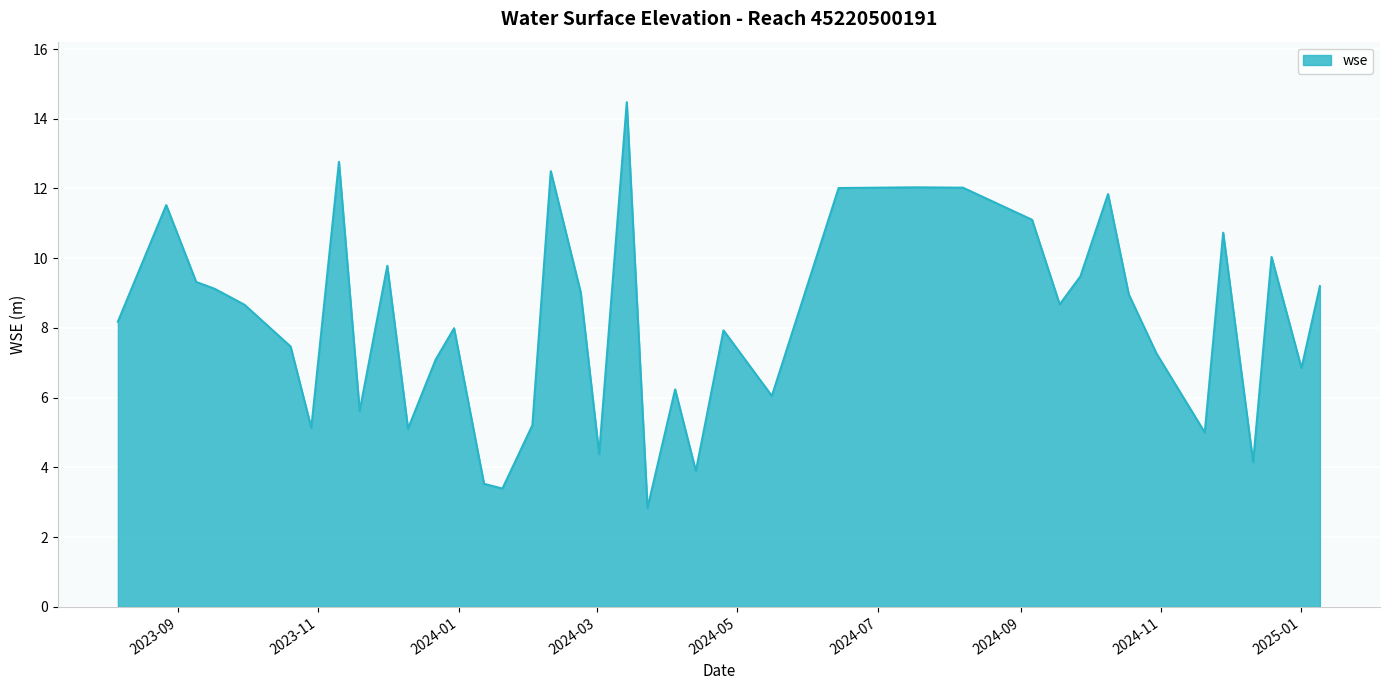

What is the difference between the maximum and minimum values?

11.6